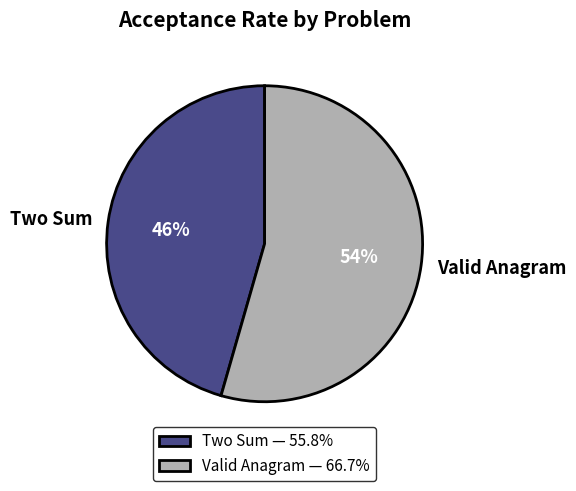

What percentage is the Two Sum slice, to the nearest percent?

46%